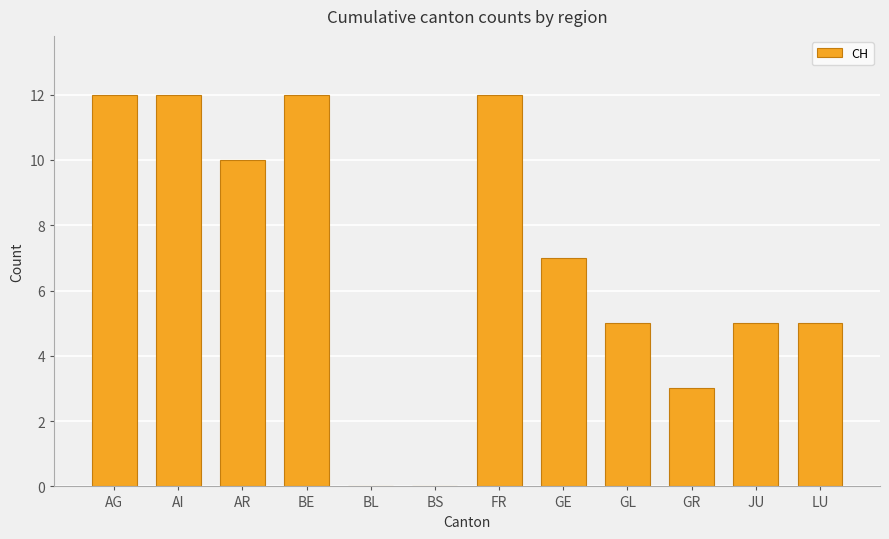

The value at BL is -6. True or false?

False